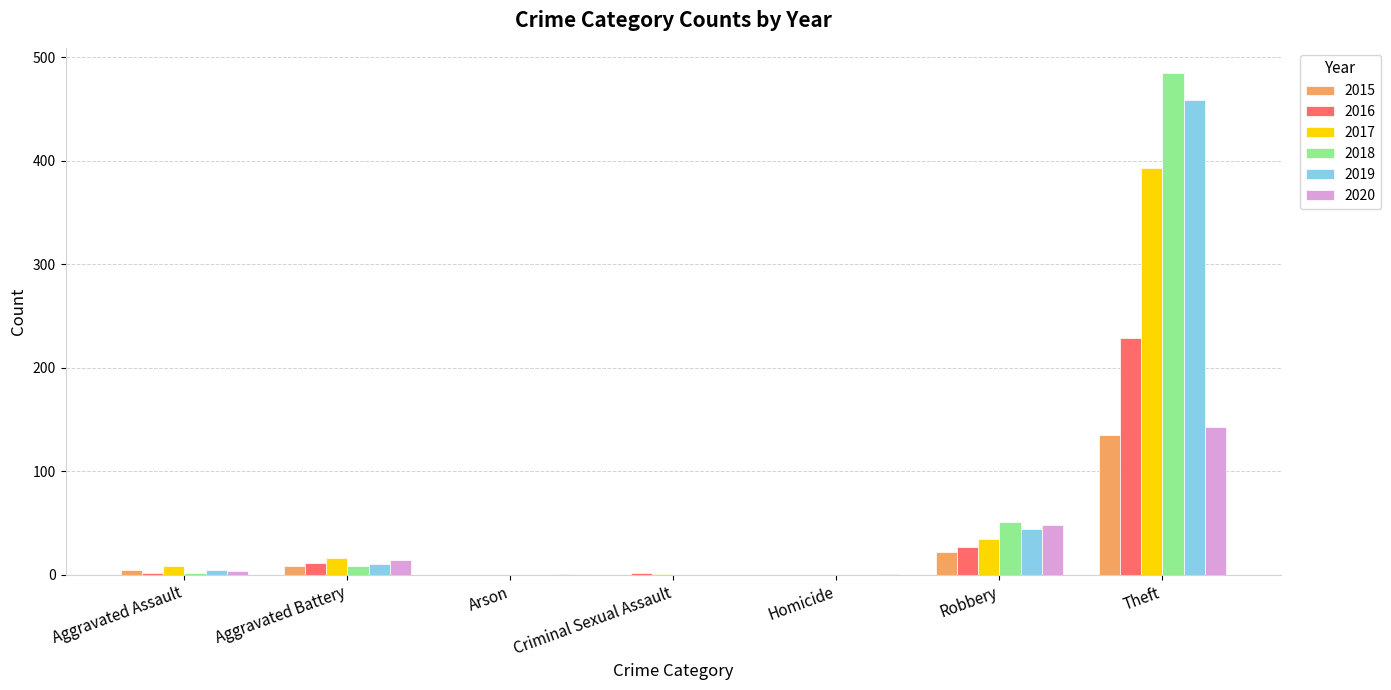

At which category is the sum across all series the highest?

Theft